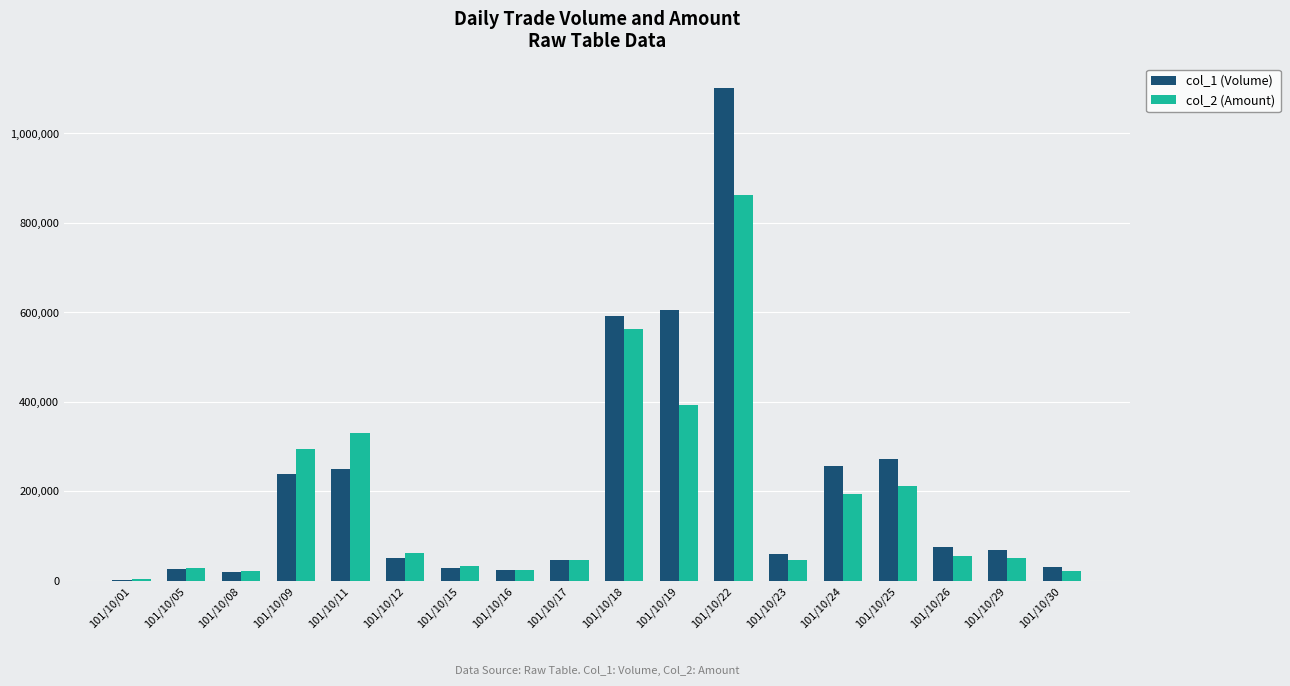

At which category is the sum across all series the highest?

101/10/22